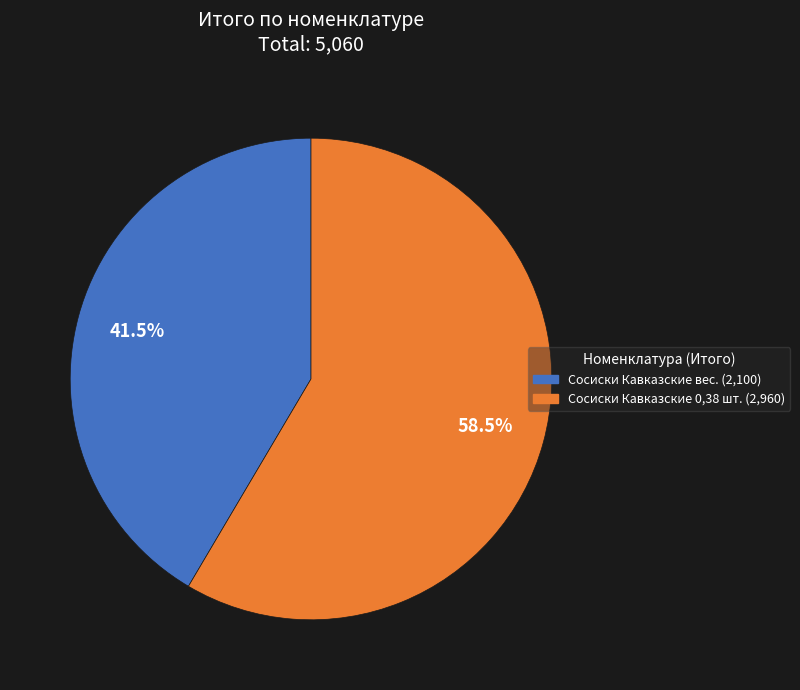

Which slice is the largest?

Сосиски Кавказские 0,38 шт.